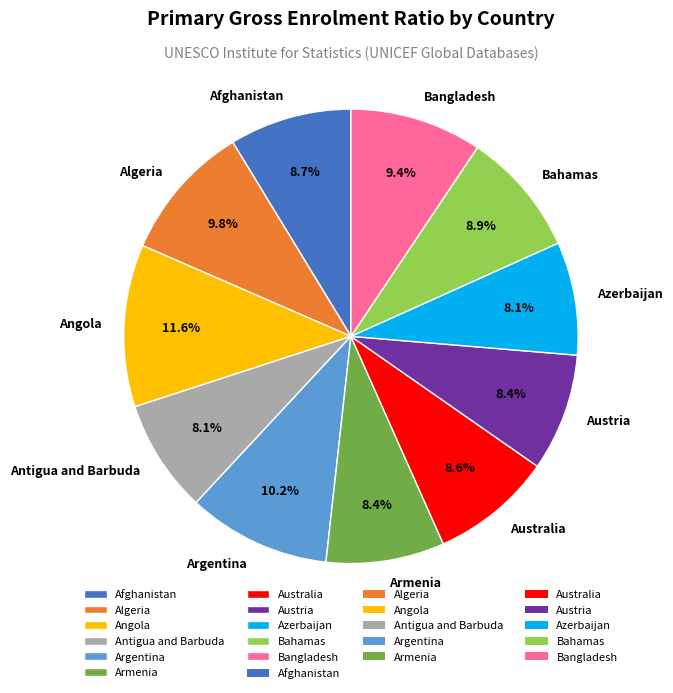

How many slices are in this pie chart?

11